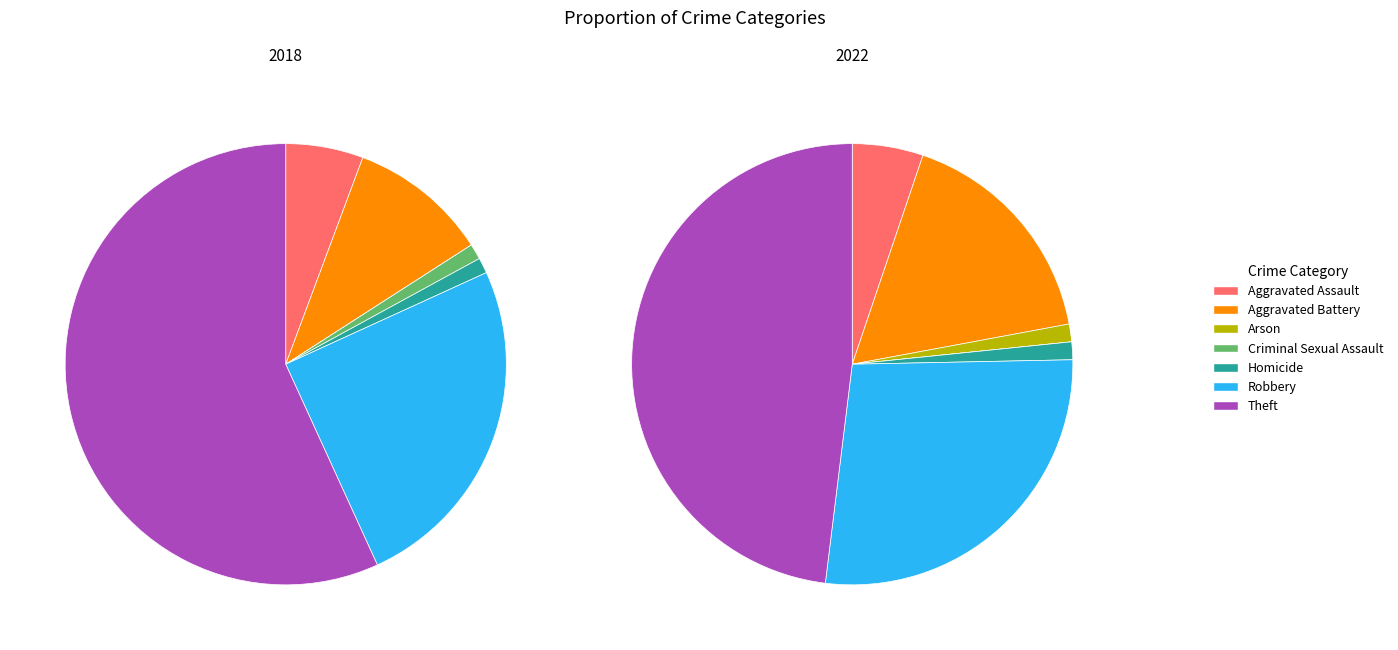

To the nearest percent, what is the difference between the largest and smallest slice percentages?

48%